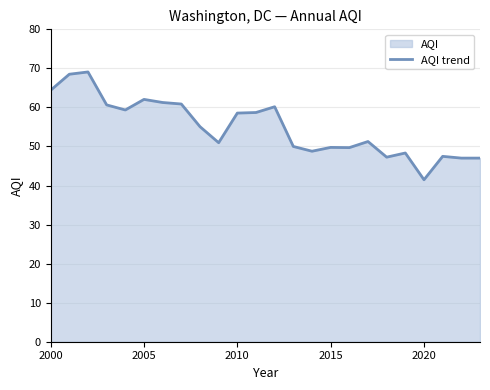

What is the difference between the maximum and minimum values?

27.6